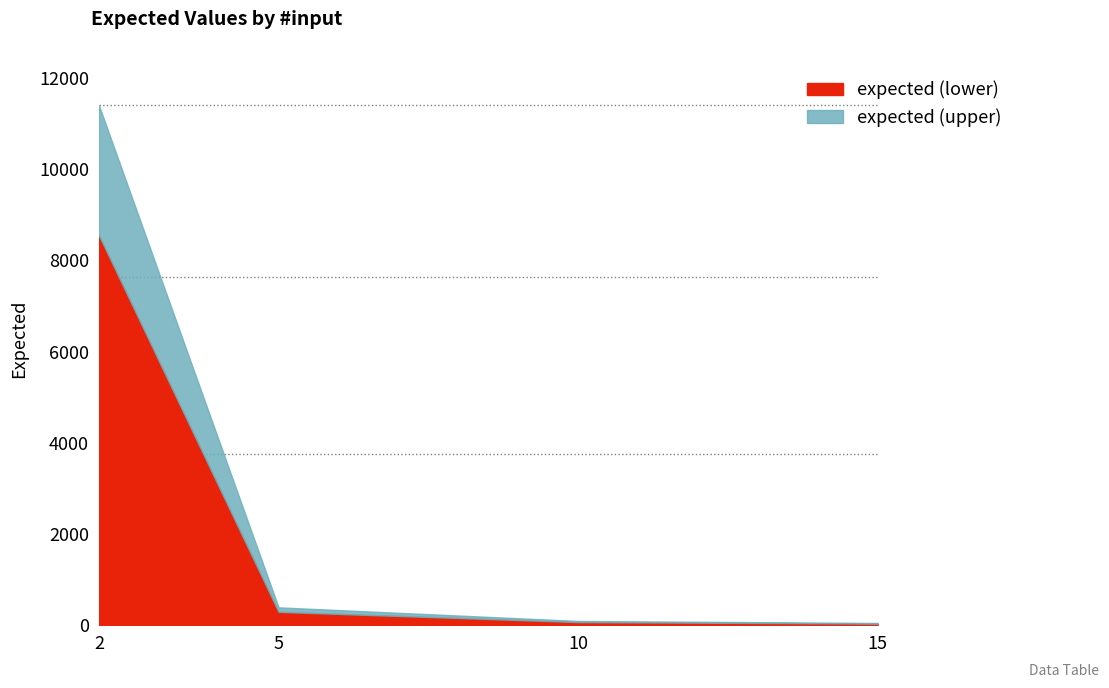

Reading left to right, list all the values displayed in this chart.

2=11403.2	5=393.0	10=94.6	15=50.1